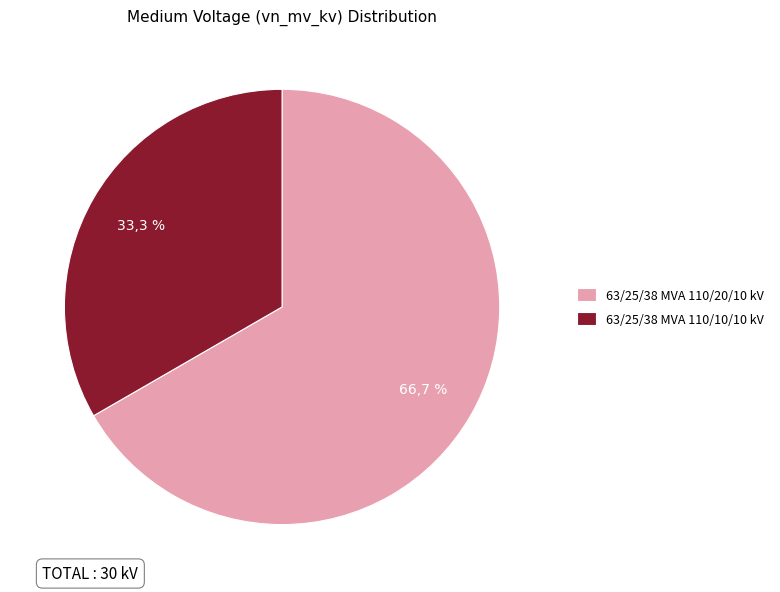

To the nearest percent, what is the average slice percentage?

50%